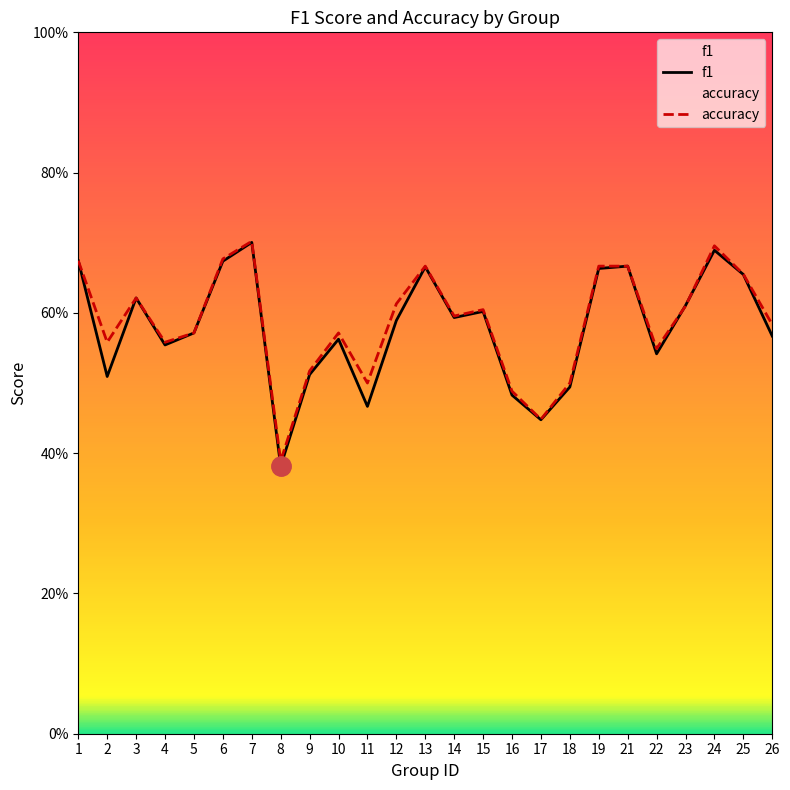

What is the difference between the maximum and minimum values in the f1 series?

0.3